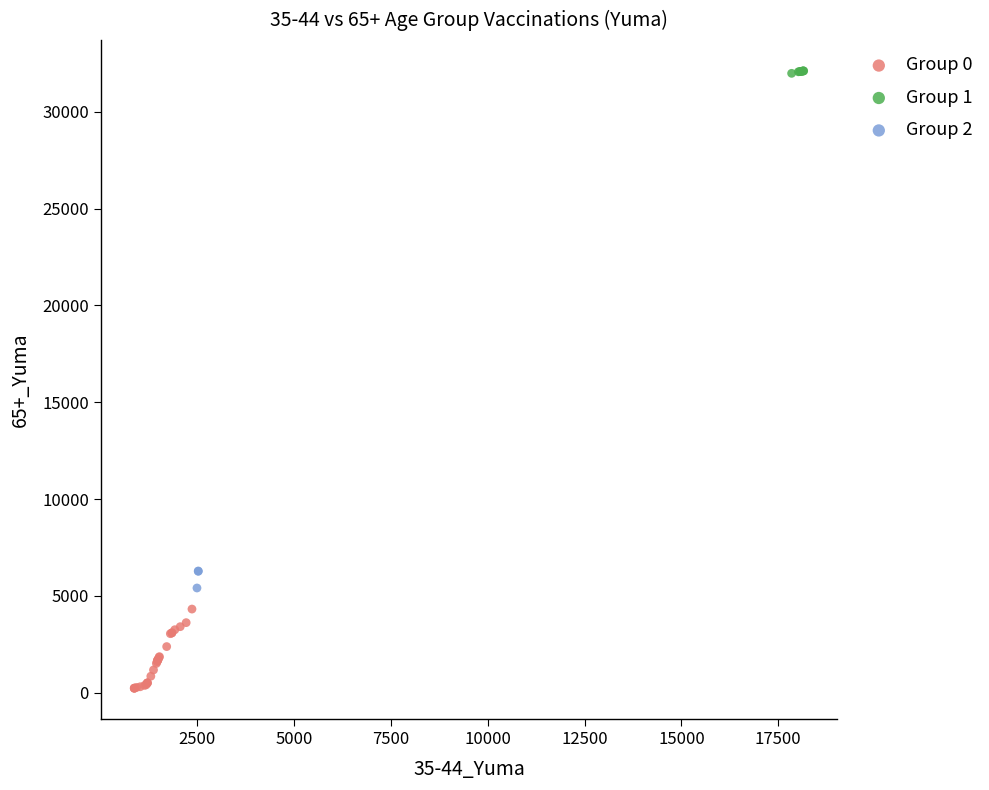

What are all the series names shown in the legend?

Group 0, Group 1, Group 2